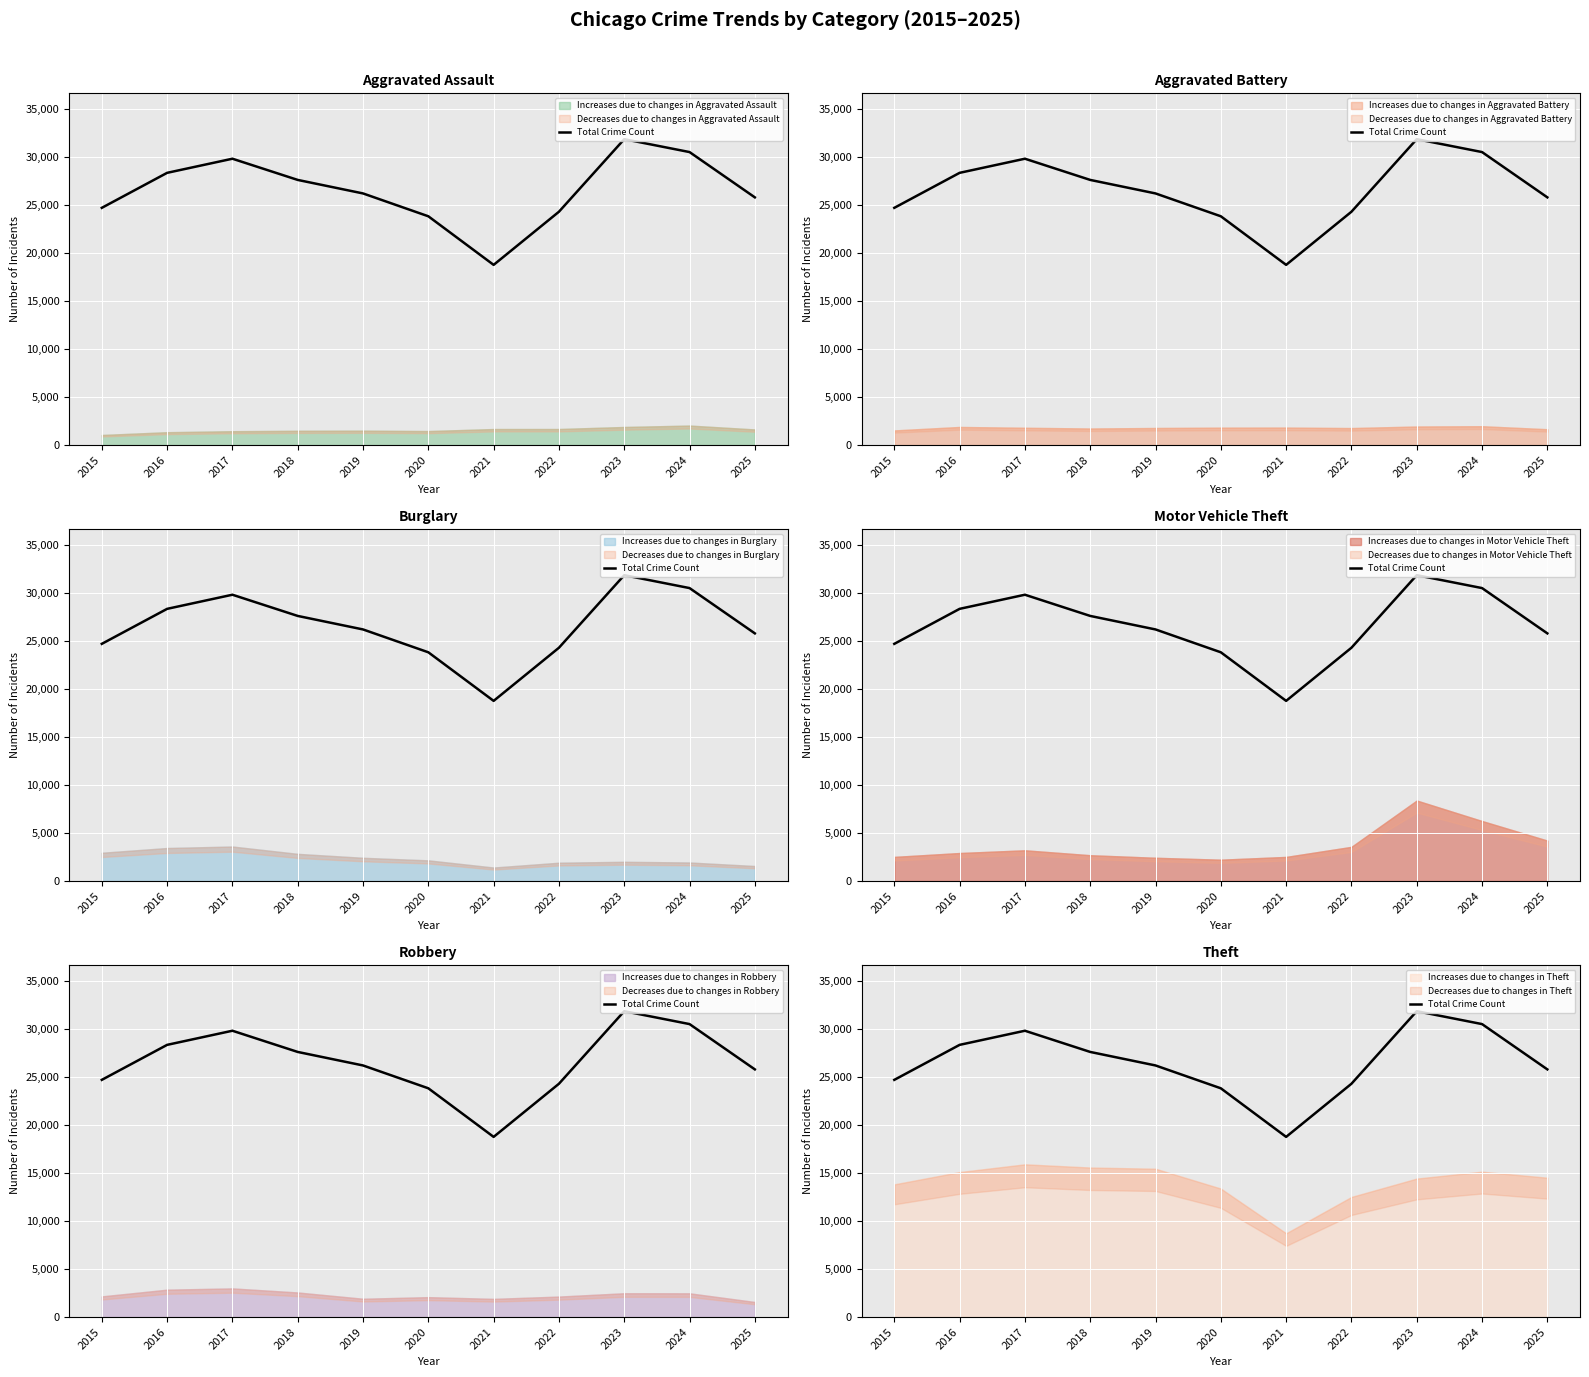

At which label does the data first exceed 26235?

2016